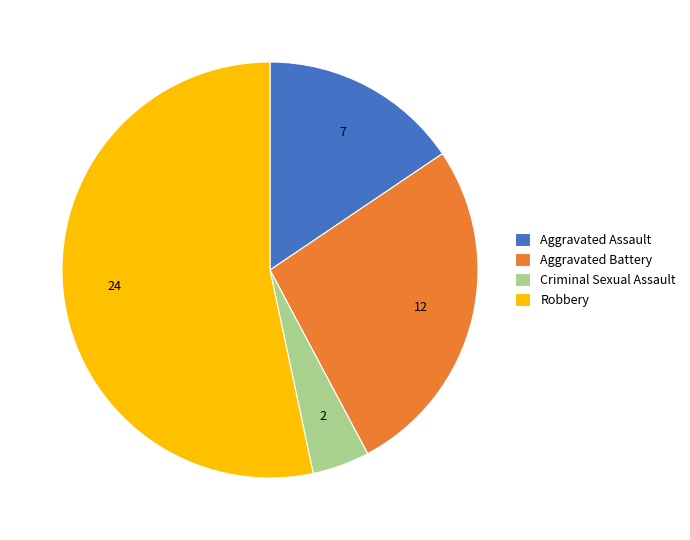

What is the smallest slice in the pie chart?

Criminal Sexual Assault